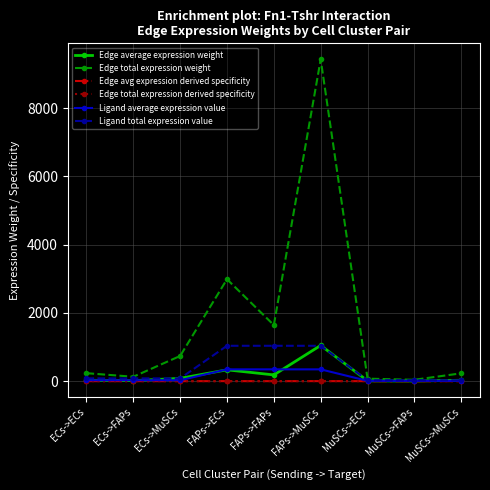

What is the spread (max minus min) of values at MuSCs->MuSCs?

230.1